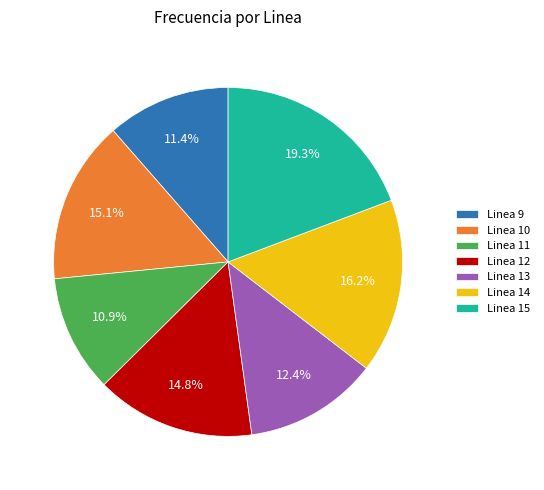

The Linea 13 slice represents 12% of the pie. True or false?

True